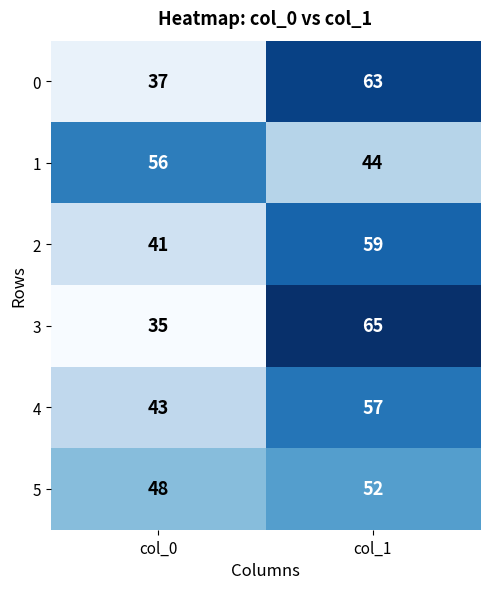

The 3 series shows 65 at col_1. True or false?

True